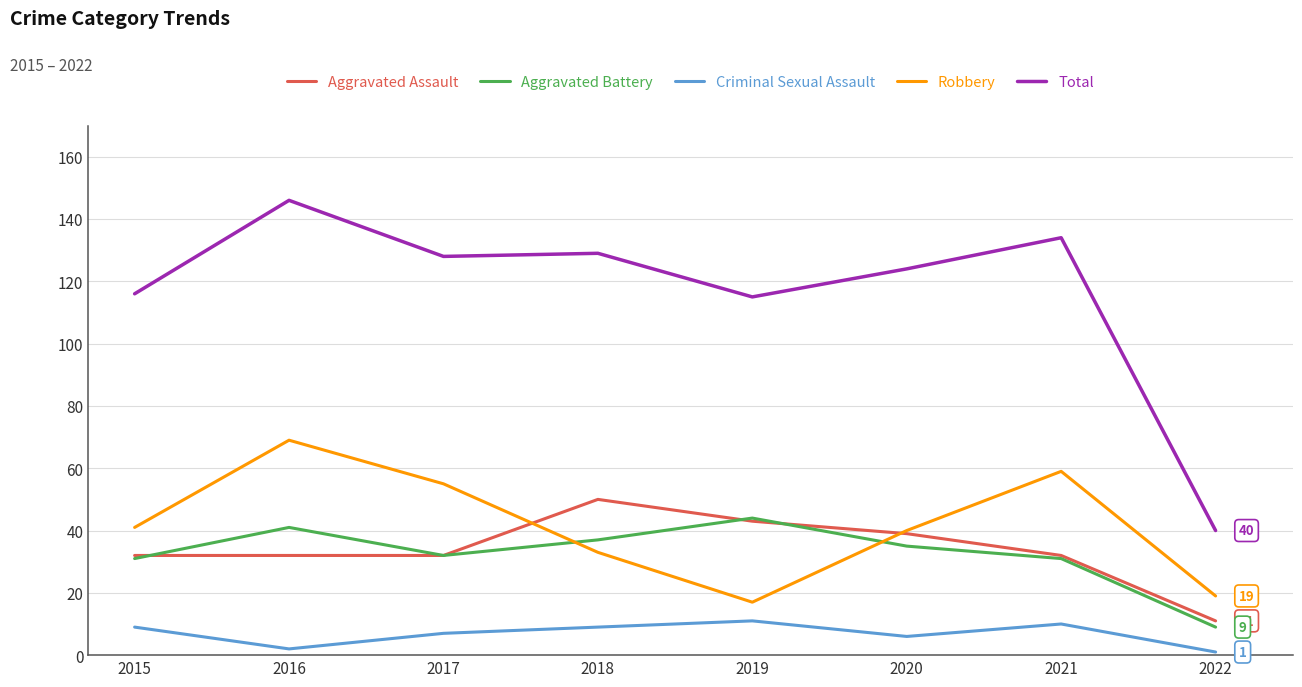

Reading left to right, list all the values displayed in this chart.

Aggravated Assault: 32	32	32	50	43	39	32	11
Aggravated Battery: 31	41	32	37	44	35	31	9
Criminal Sexual Assault: 9	2	7	9	11	6	10	1
Robbery: 41	69	55	33	17	40	59	19
Total: 116	146	128	129	115	124	134	40